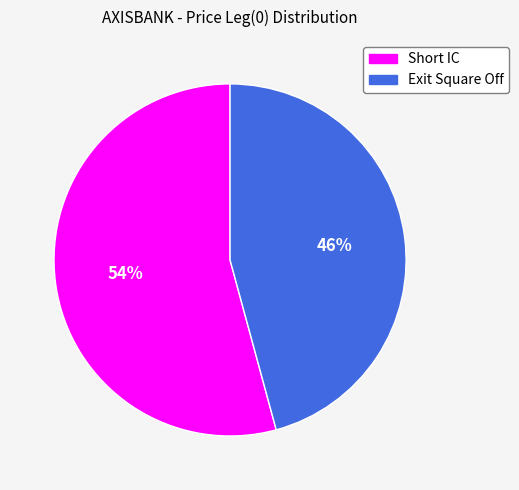

Is the sum of Exit Square Off and Short IC greater than half?

Yes